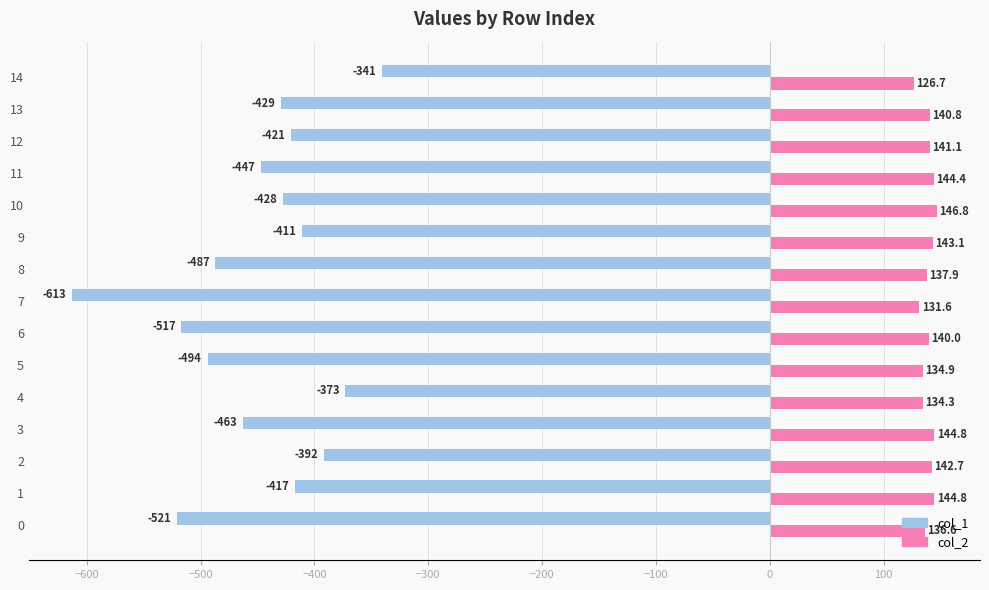

What is the smallest value displayed?

-613.0